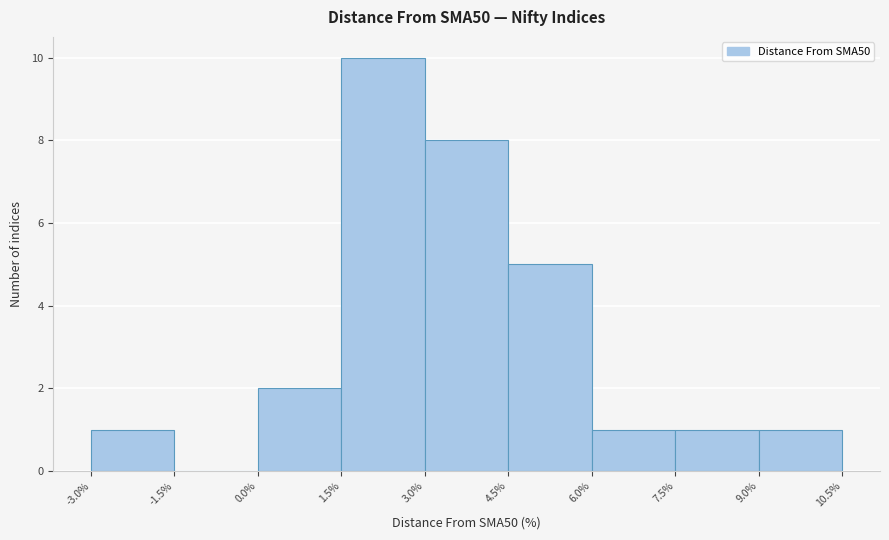

Which range on the x-axis has the tallest bar?

1.5% to 3.0%